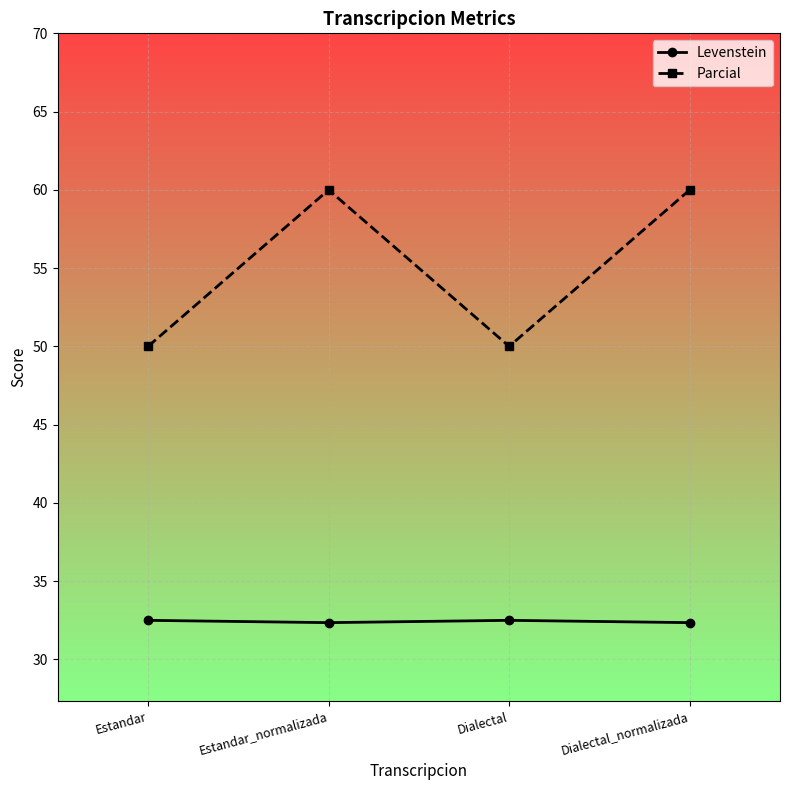

What is the sum of all Parcial values?

220.0